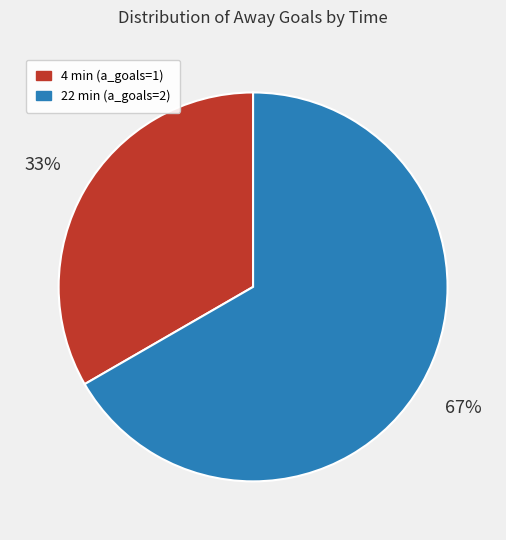

Is it true that 22 is 53% of the pie?

False